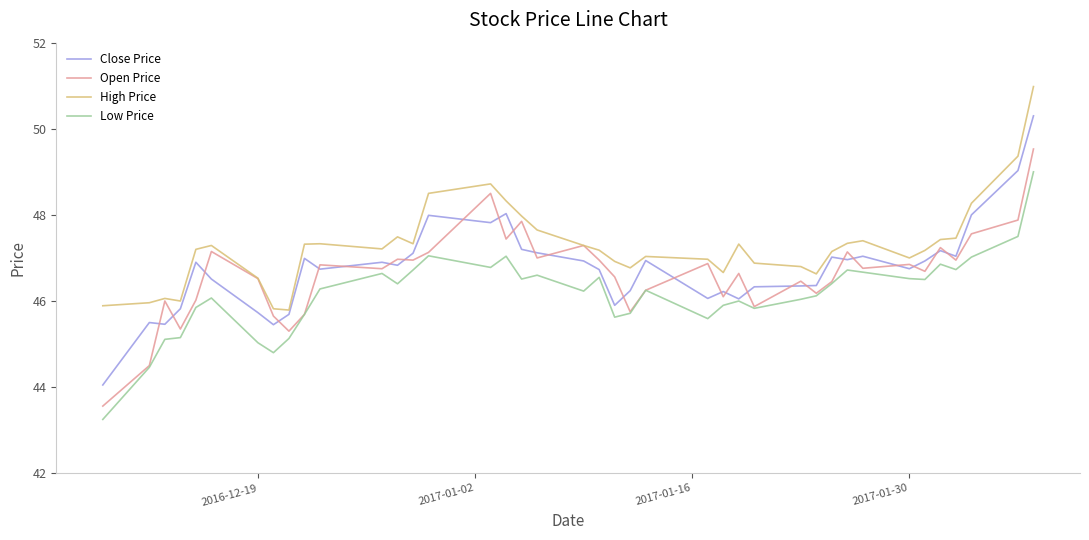

Does the chart have visible grid lines?

No